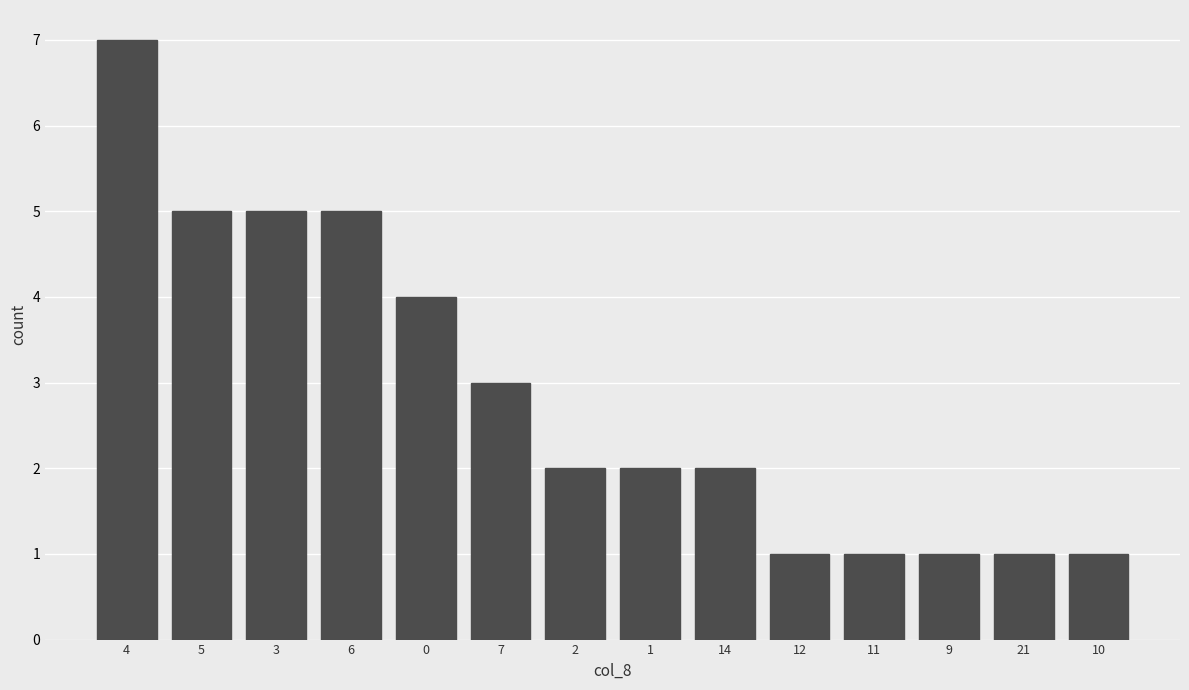

Approximately how many times larger is the value at 12 compared to 1?

0.5